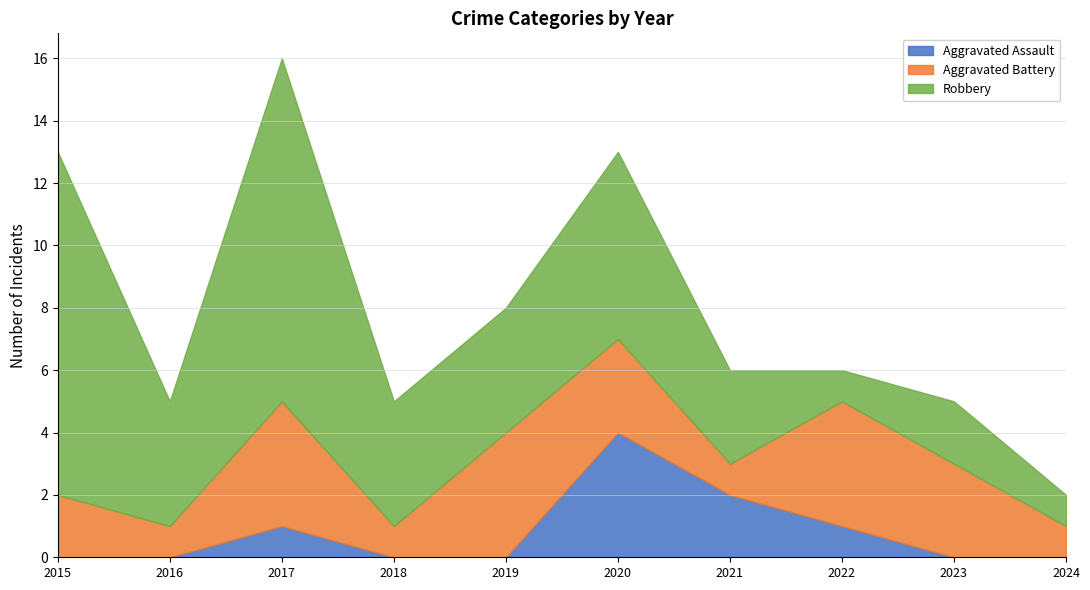

Is it true that Aggravated Battery equals 4 at 2017?

True